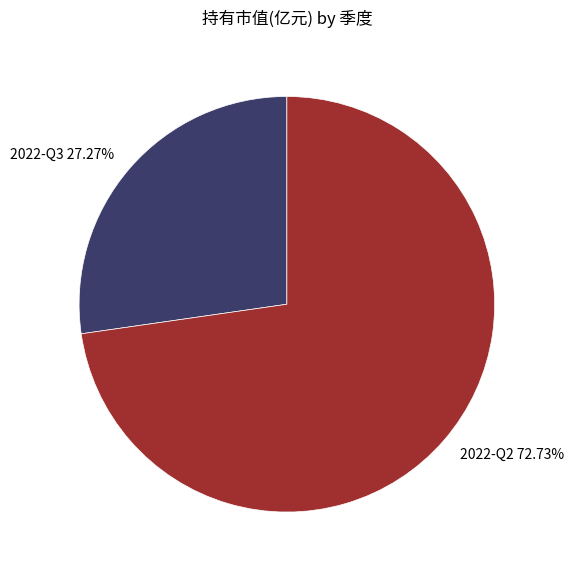

What is the largest slice in the pie chart?

2022-Q2